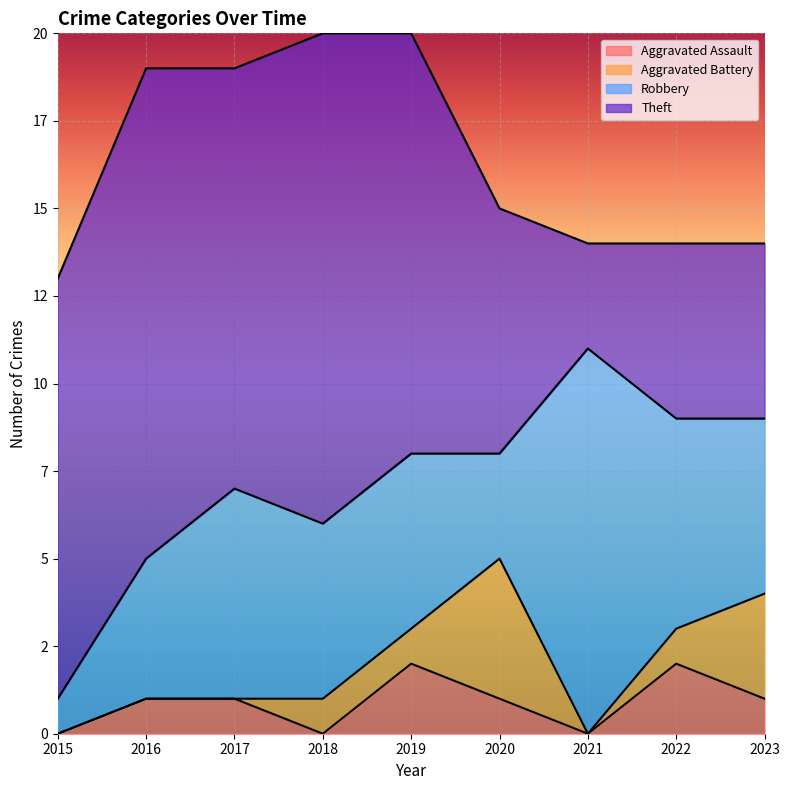

How many lines are shown in the chart?

4